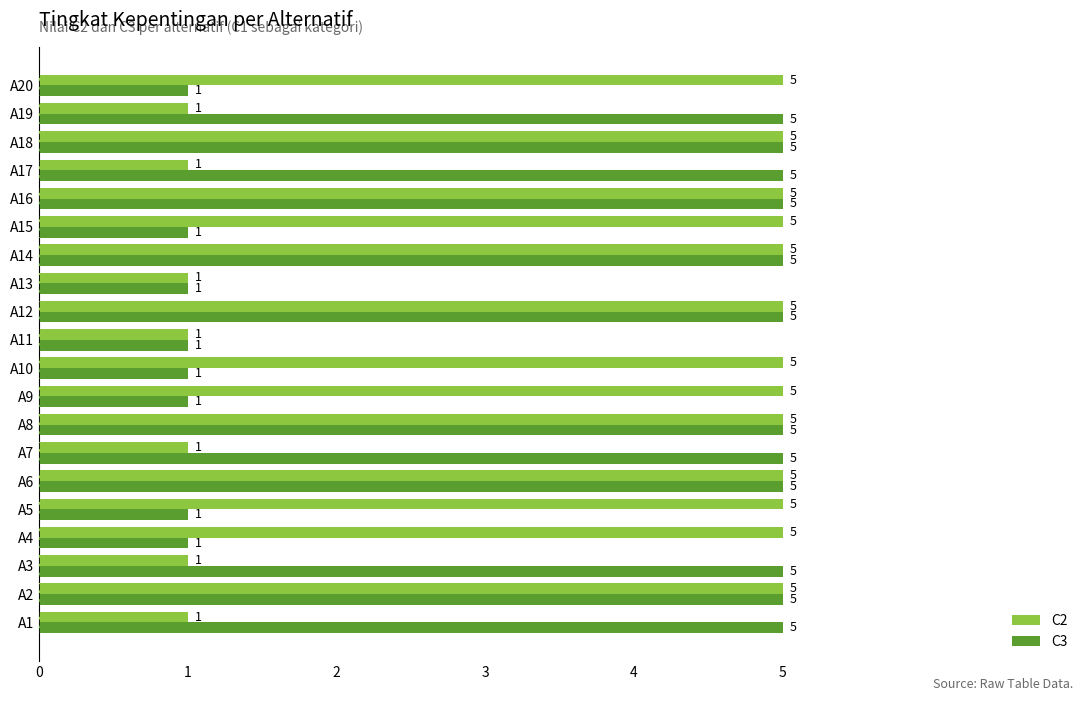

Which series has the largest total across all categories?

C2